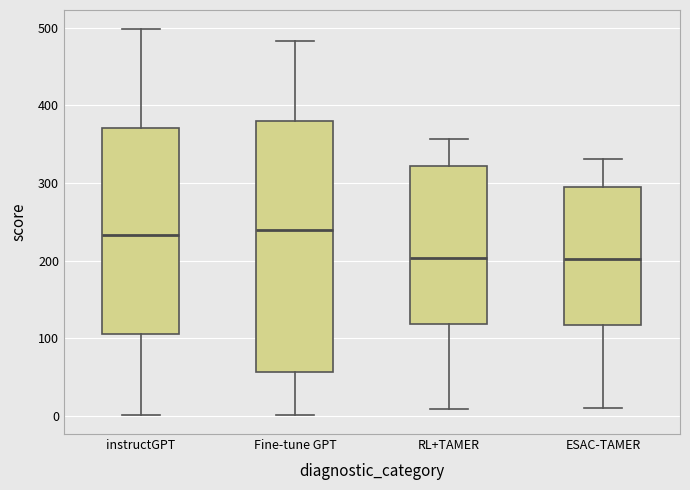

Reading left to right, read every box against the y-axis: the position of its median line, the range the box covers, and the ends of its whiskers. The values are not printed on the chart, so give them approximately, as read against the axis.

instructGPT: median 230, box 110 to 370, whiskers 0 to 500
Fine-tune GPT: median 240, box 60 to 380, whiskers 0 to 480
RL+TAMER: median 200, box 120 to 320, whiskers 10 to 360
ESAC-TAMER: median 200, box 120 to 290, whiskers 10 to 330